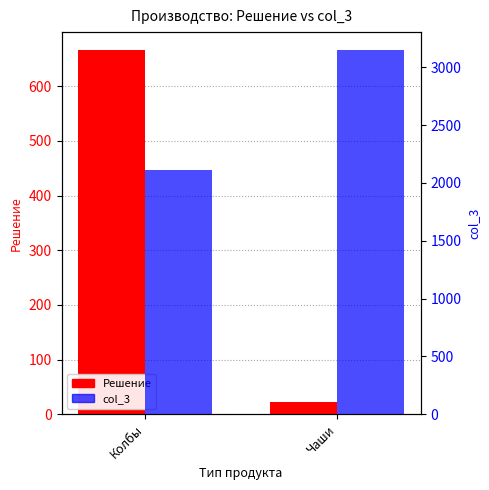

Which series has the largest range (max minus min)?

col_3